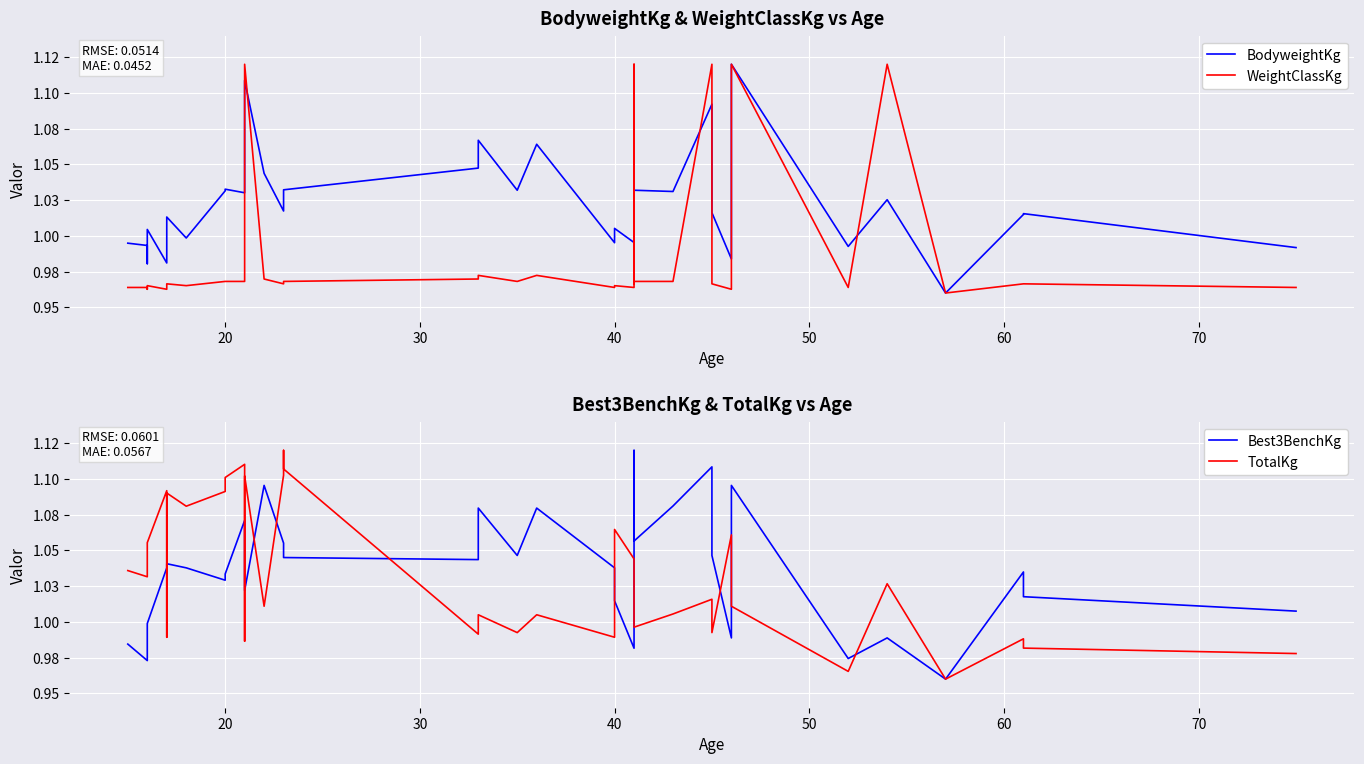

How many lines are shown in the chart?

4